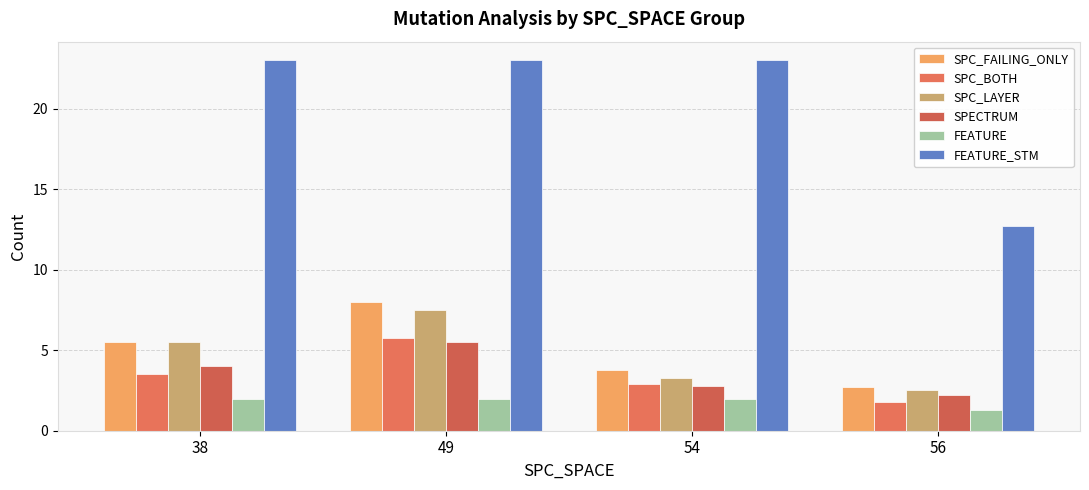

Rank the series by their maximum value, from lowest to highest.

FEATURE, SPECTRUM, SPC_BOTH, SPC_LAYER, SPC_FAILING_ONLY, FEATURE_STM